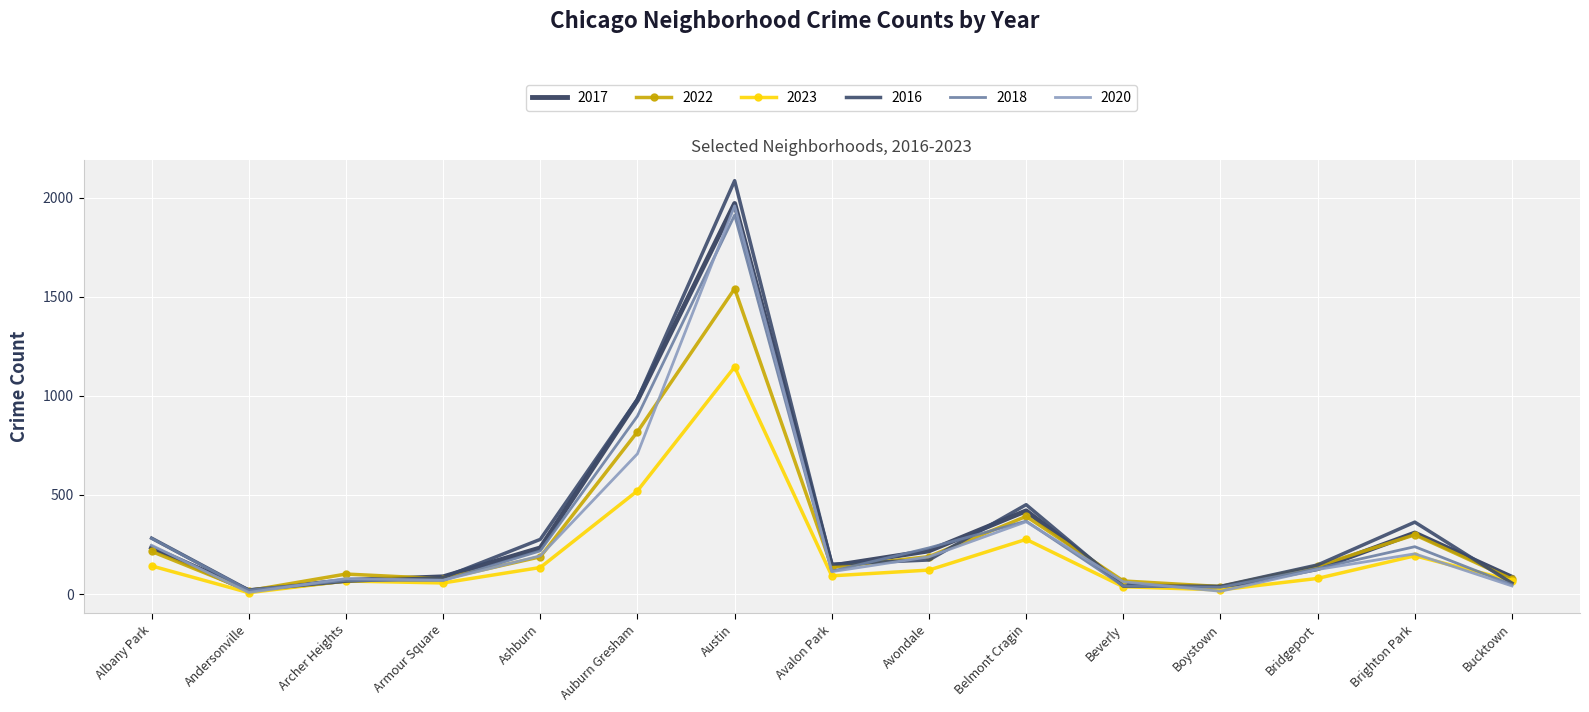

How many interior local valleys does the 2017 series have?

3